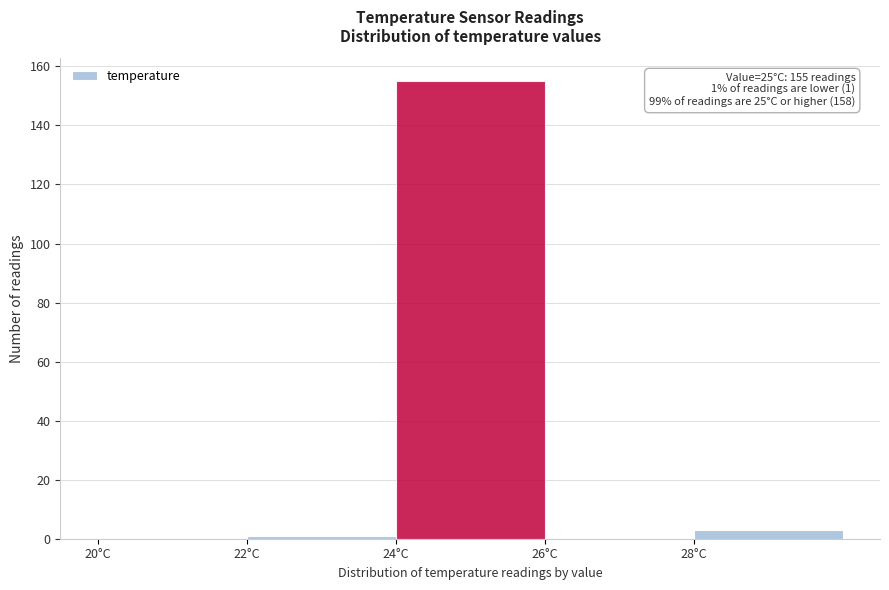

Over which range of the x-axis is the bar tallest?

24 to 26